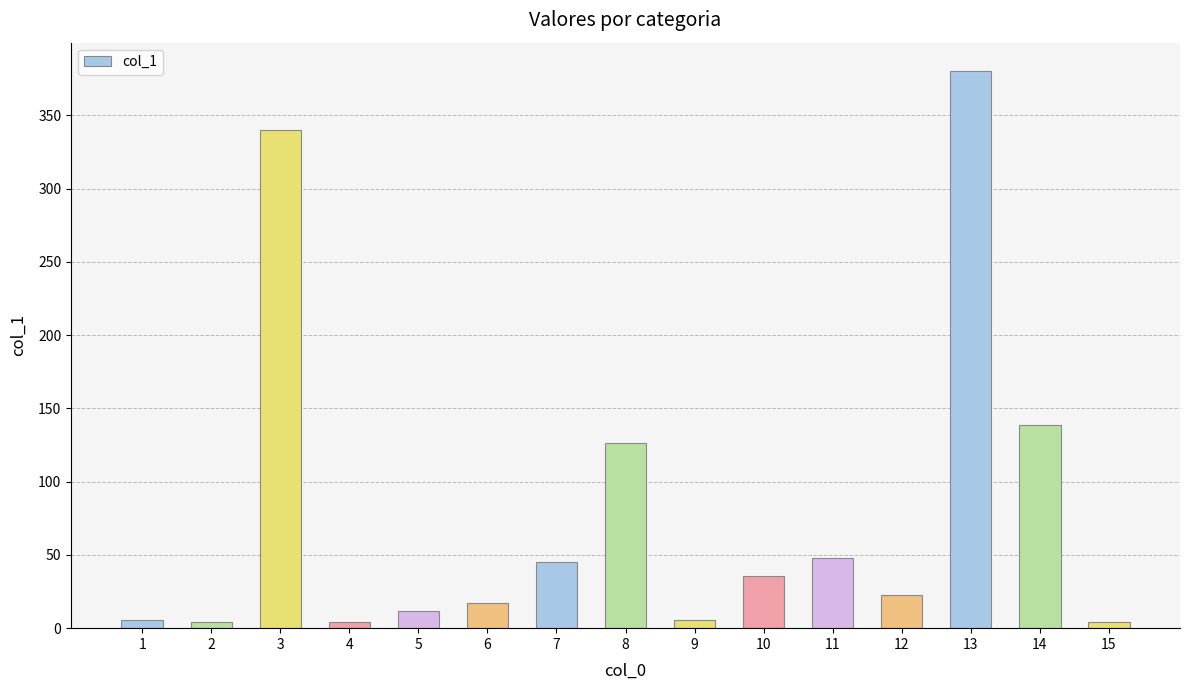

Which has a higher value, 14 or 12?

14